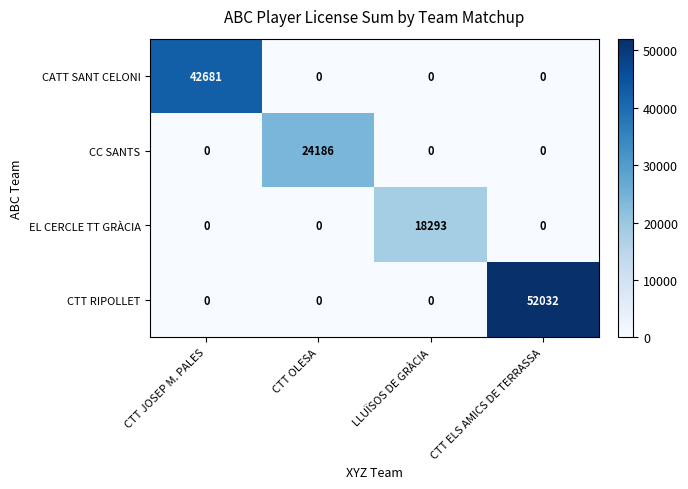

At which category is the sum across all series the highest?

CTT ELS AMICS DE TERRASSA